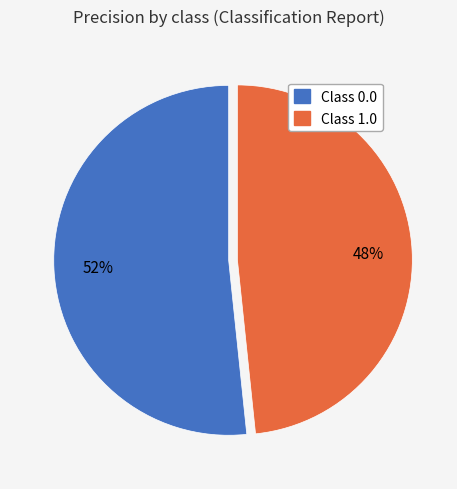

Is there a majority slice in this chart?

Yes